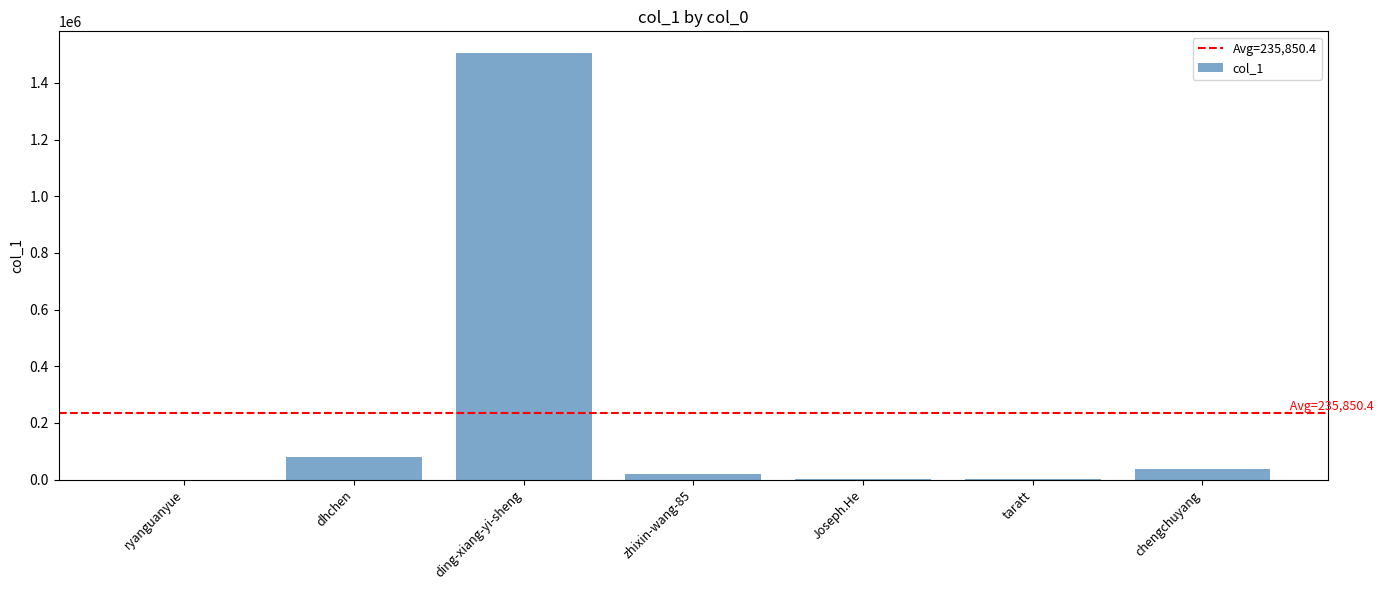

What is the greatest value displayed?

1507011